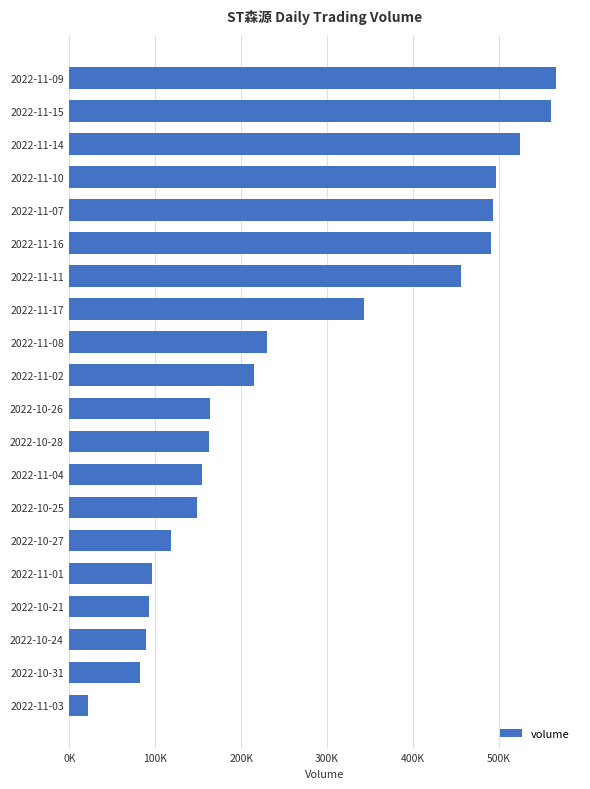

What is the difference between the maximum and minimum values?

544047